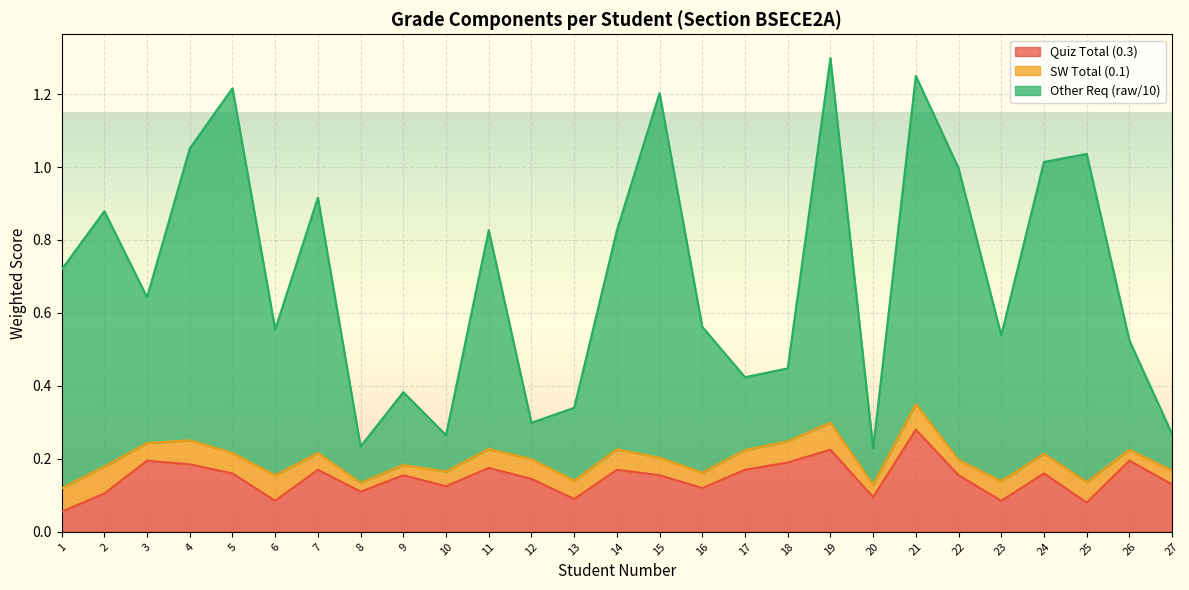

Does the chart display data point markers on the line(s)?

No